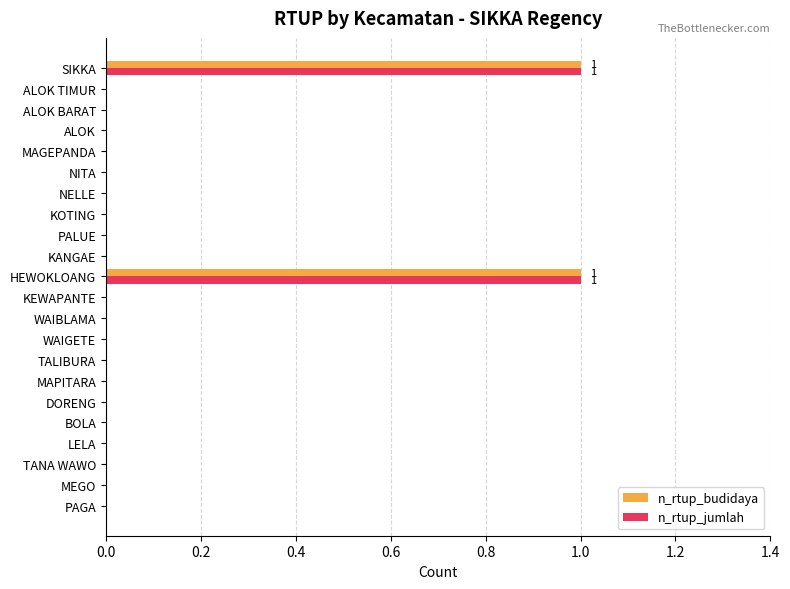

True or false: n_rtup_budidaya has a value of 0 at NELLE.

True